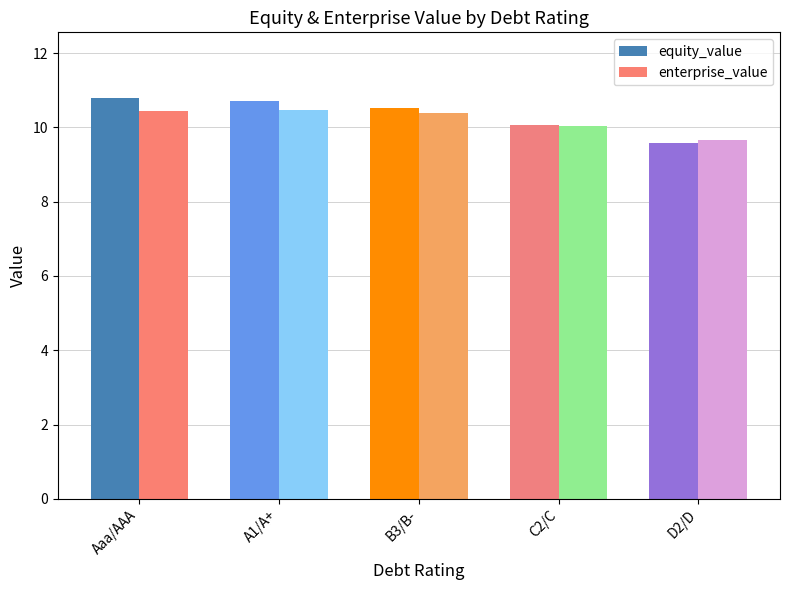

What is the label of the 2nd bar from the left?

A1/A+